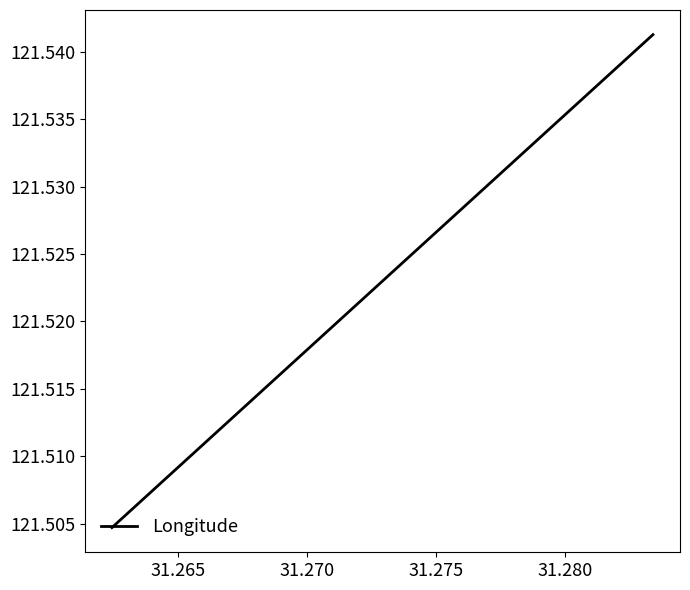

What is the value of the 2nd point from the left?

121.5